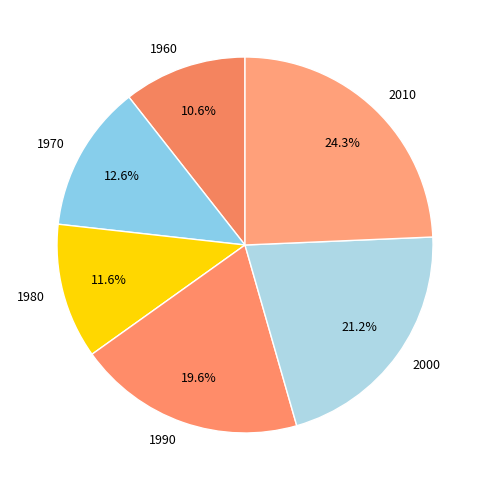

What is the largest slice in the pie chart?

2010